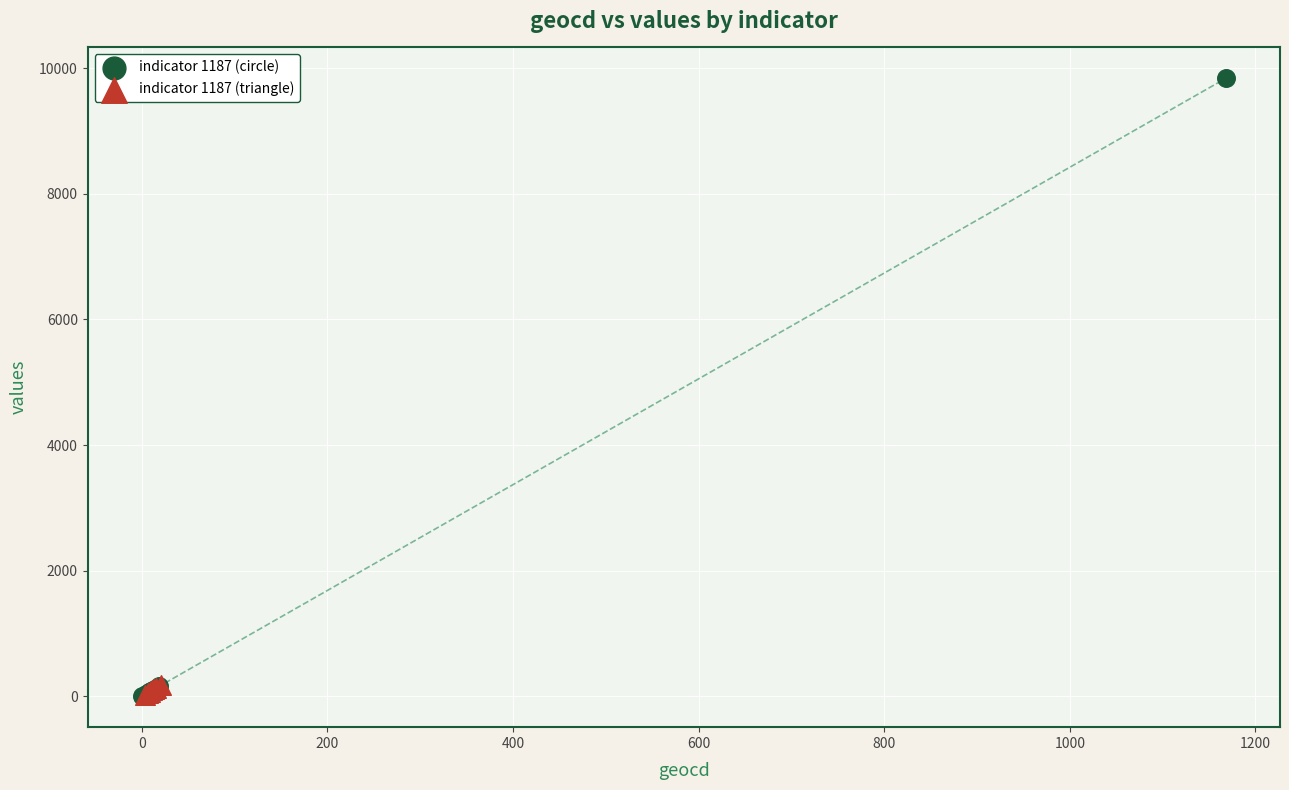

Which series has the widest spread of Y values?

indicator 1187 (circle)